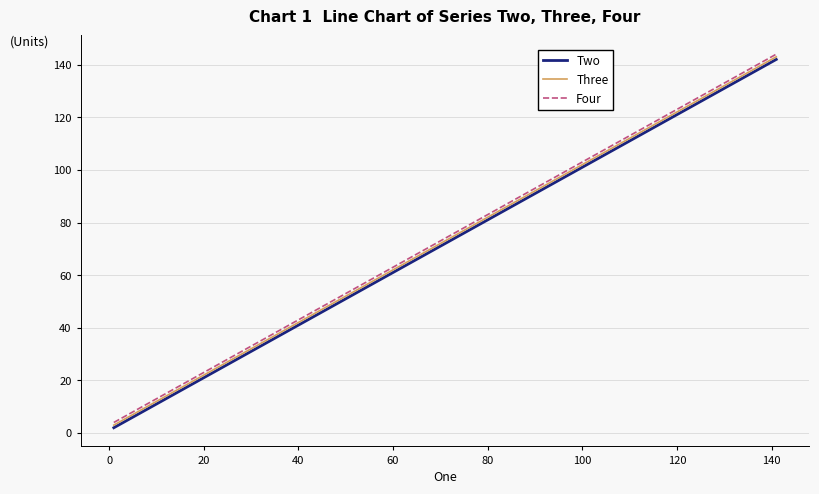

What is the maximum value for Three?

143